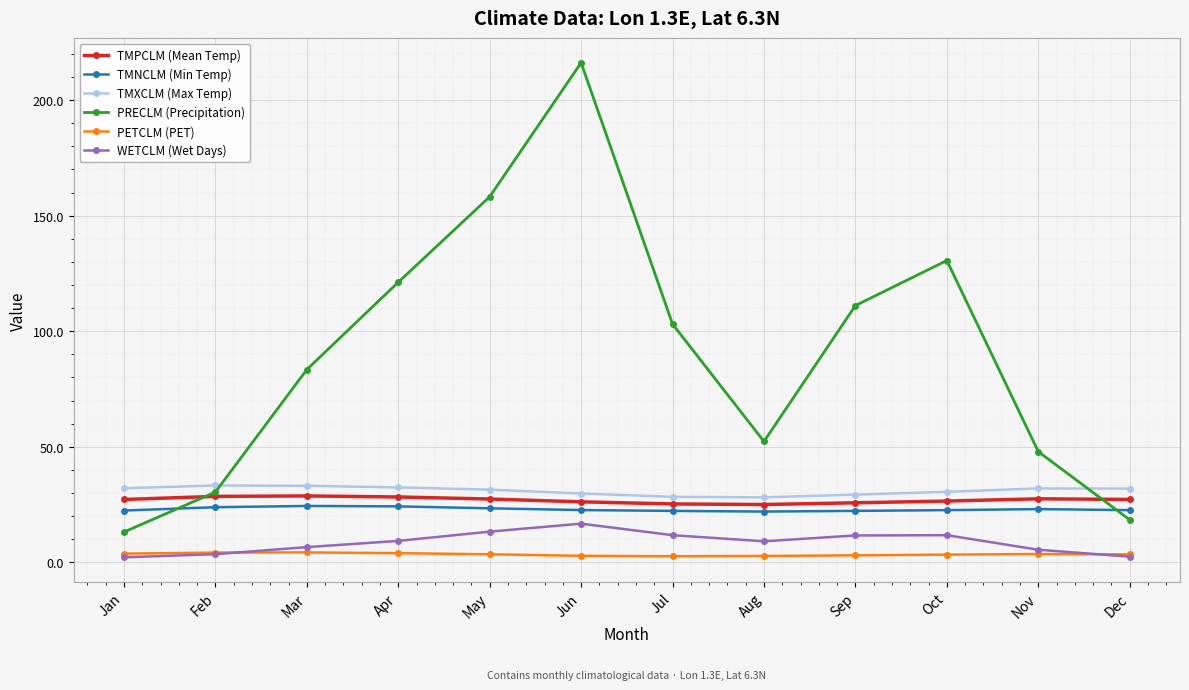

Which series has the widest spread of values?

PRECLM (Precipitation)